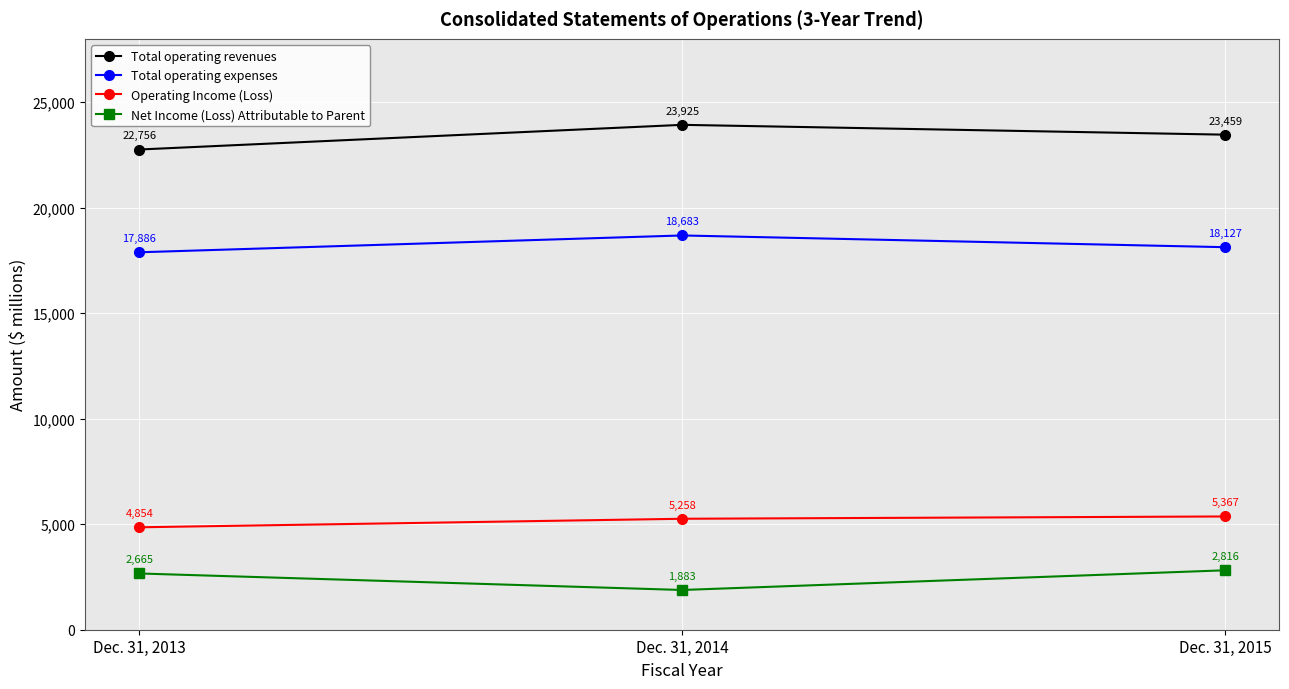

At Dec. 31, 2014, list the series in order from smallest to largest.

Net Income (Loss) Attributable to Parent, Operating Income (Loss), Total operating expenses, Total operating revenues